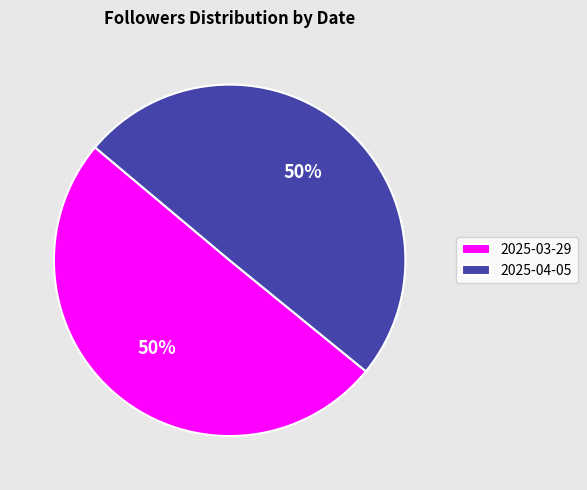

What is the ratio of the value at 2025-04-05 to the value at 2025-03-29?

1.0